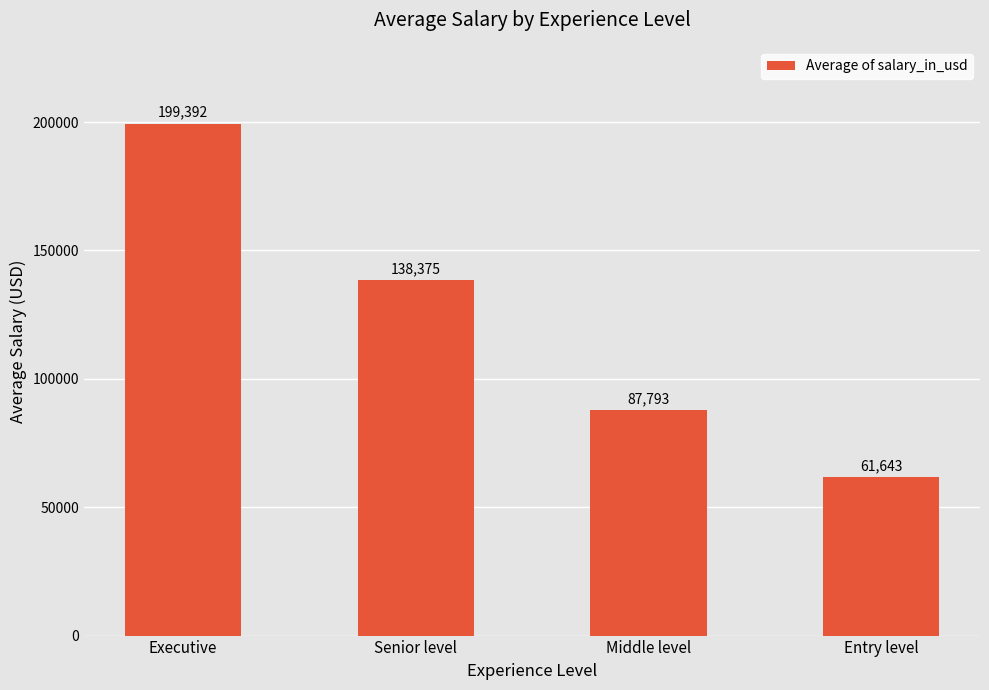

At which category does the chart reach its minimum across all series?

Entry level